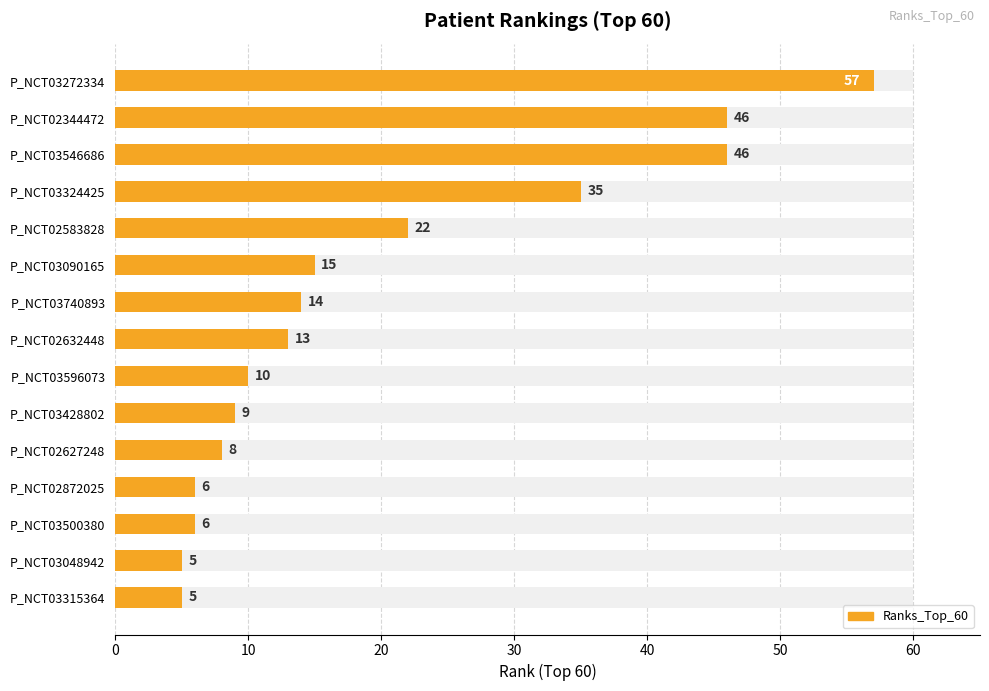

How many categories are shown in the chart?

15